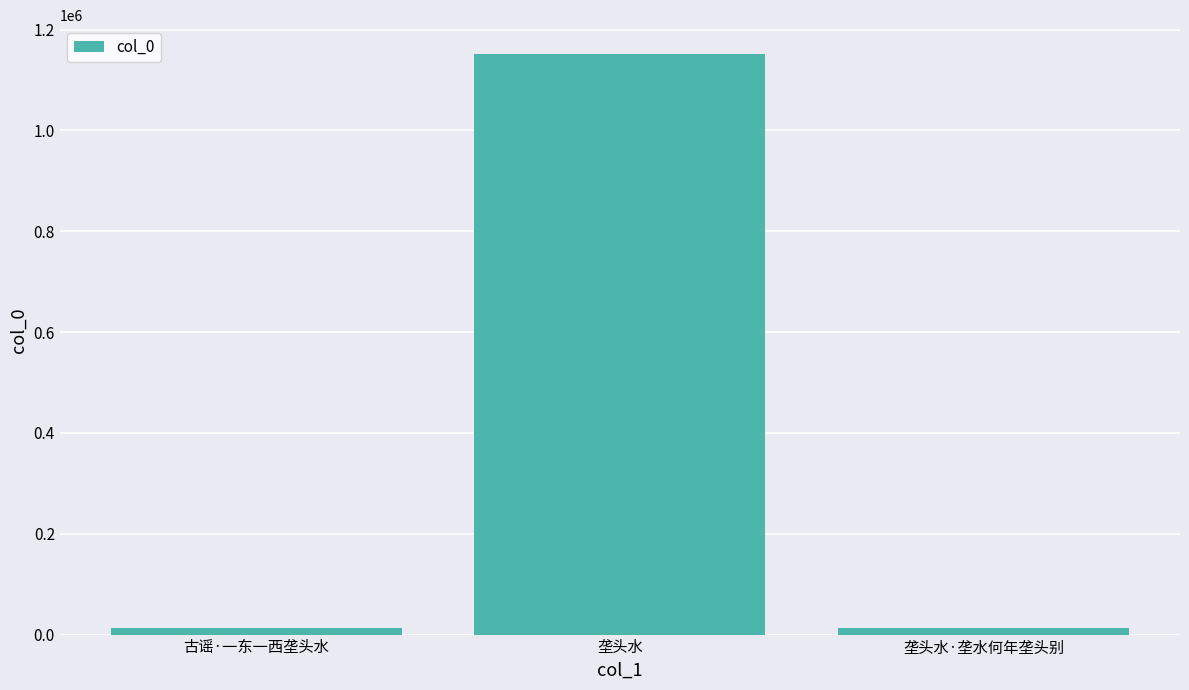

What is the label of the 2nd bar from the left?

垄头水